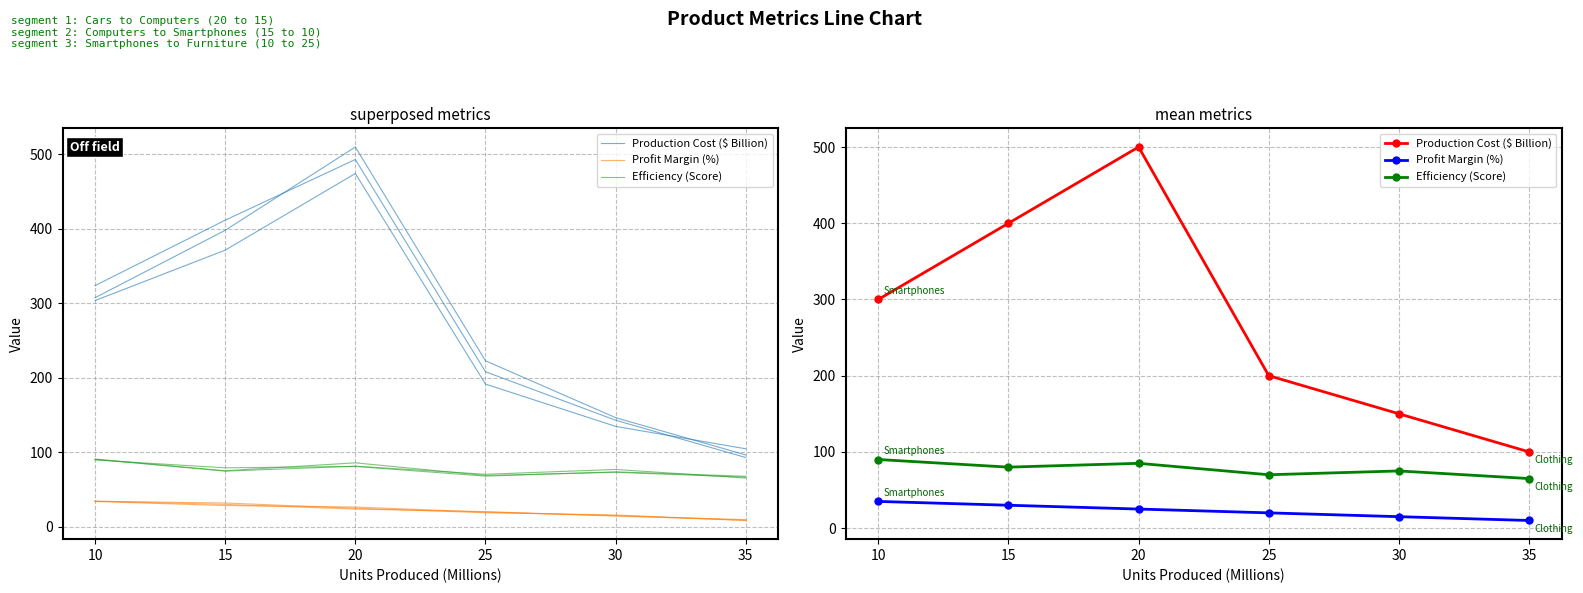

True or false: Production Cost ($ Billion) and Profit Margin (%) intersect in this chart.

False